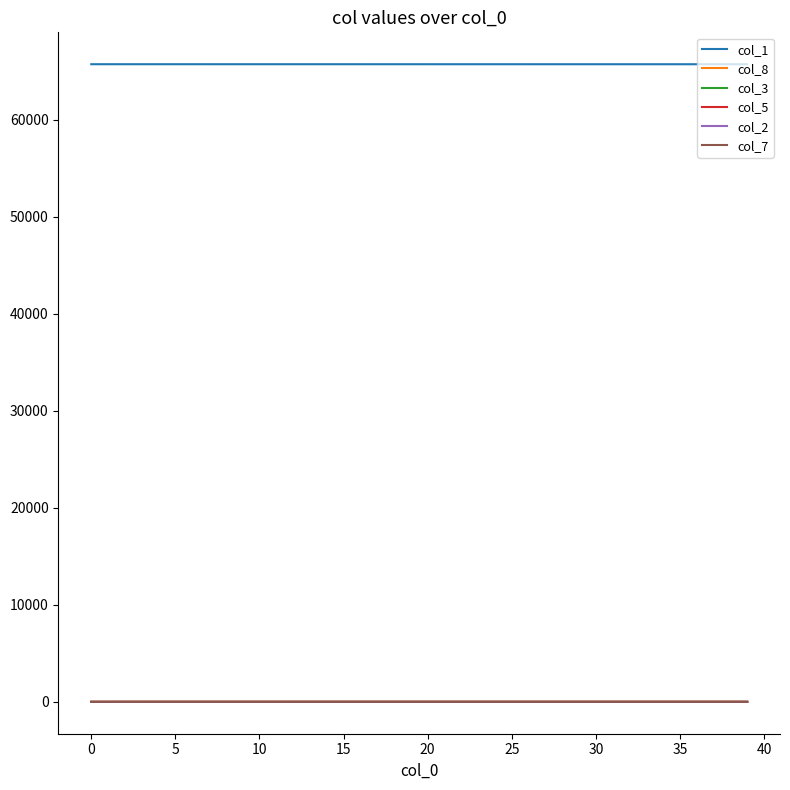

True or false: col_3 and col_1 intersect in this chart.

False